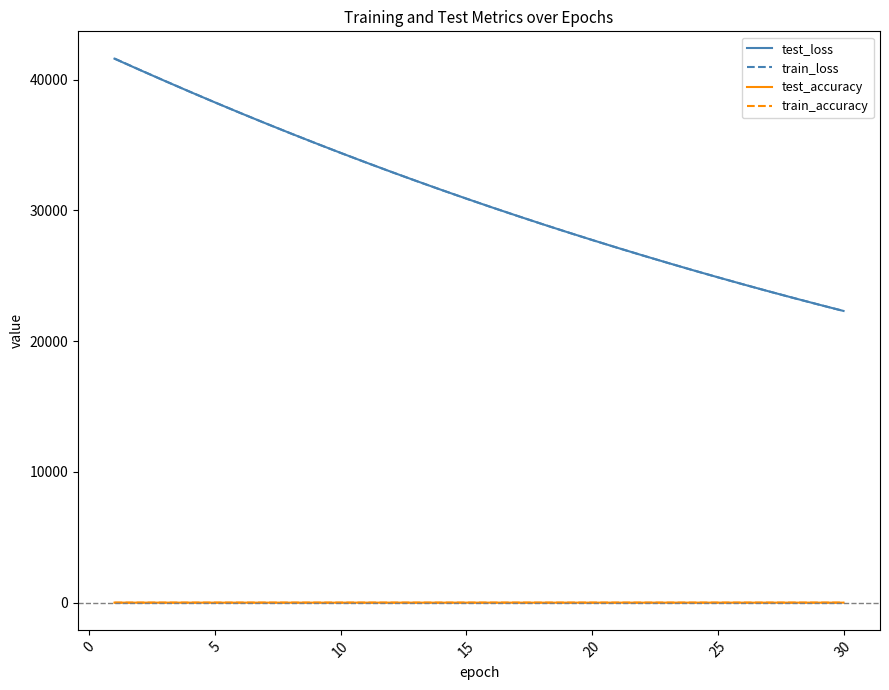

Does the chart display data point markers on the line(s)?

No